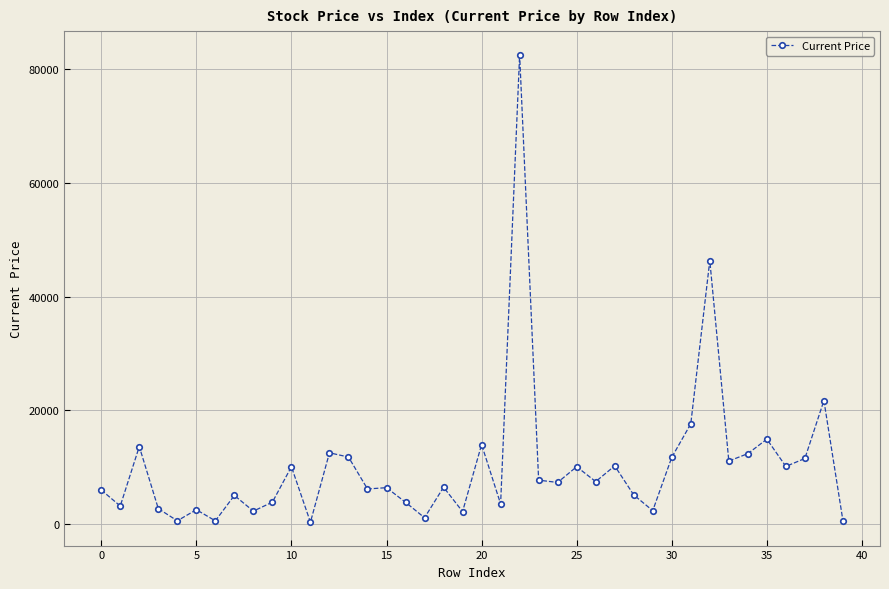

What is the sum of all values?

408321